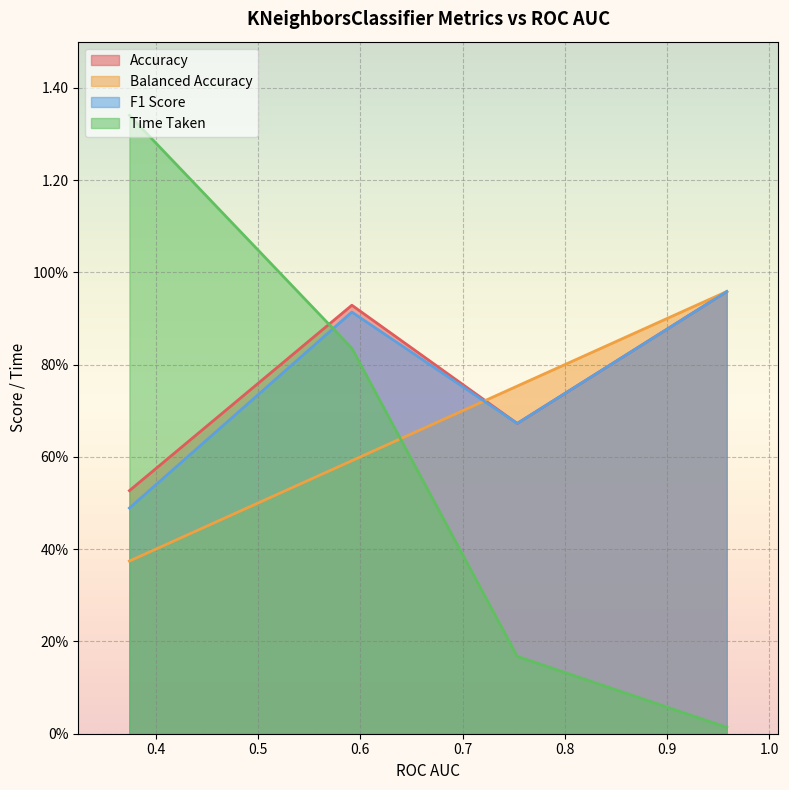

True or false: F1 Score and Accuracy cross at least once.

True